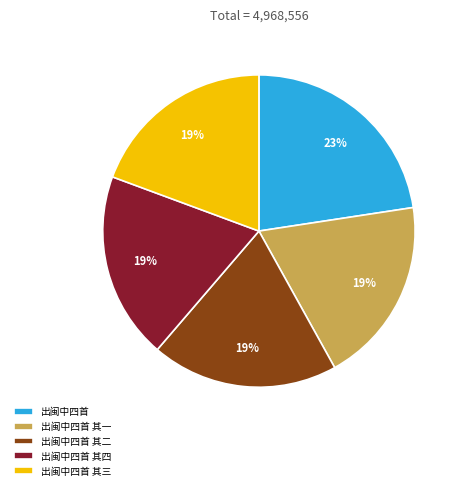

Which category has the biggest portion of the pie?

出闽中四首